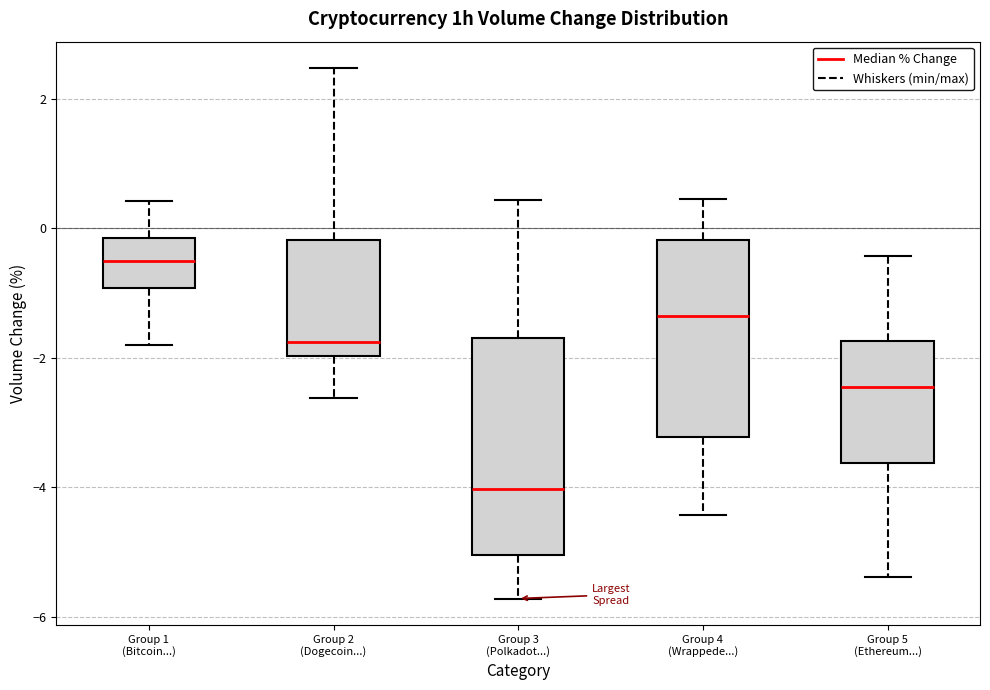

Comparing the boxes themselves (not the whiskers), which one is the tallest?

Group 3 (Polkadot...)